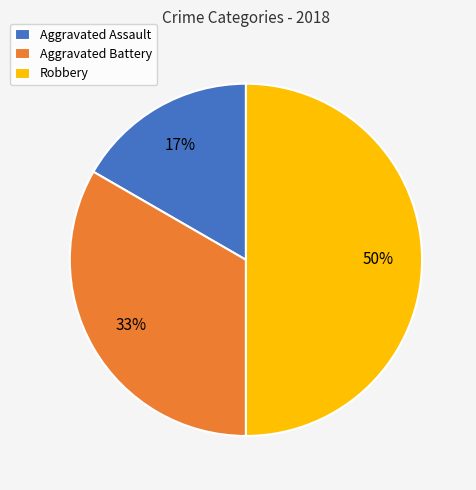

Count the number of slices in the pie.

3